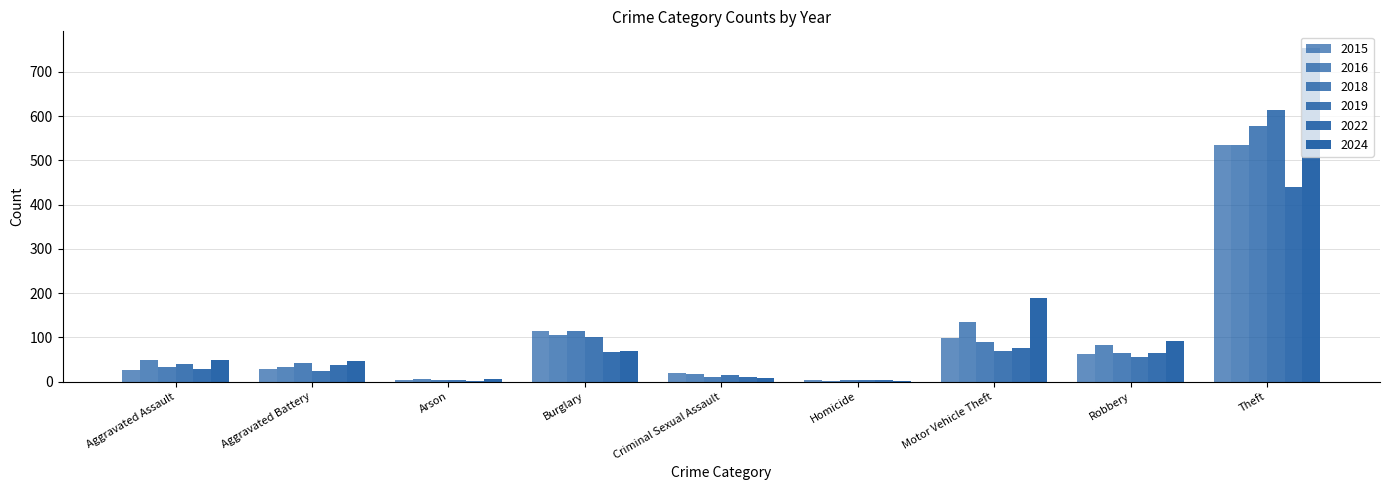

The value of 2024 at Robbery is 93. True or false?

True